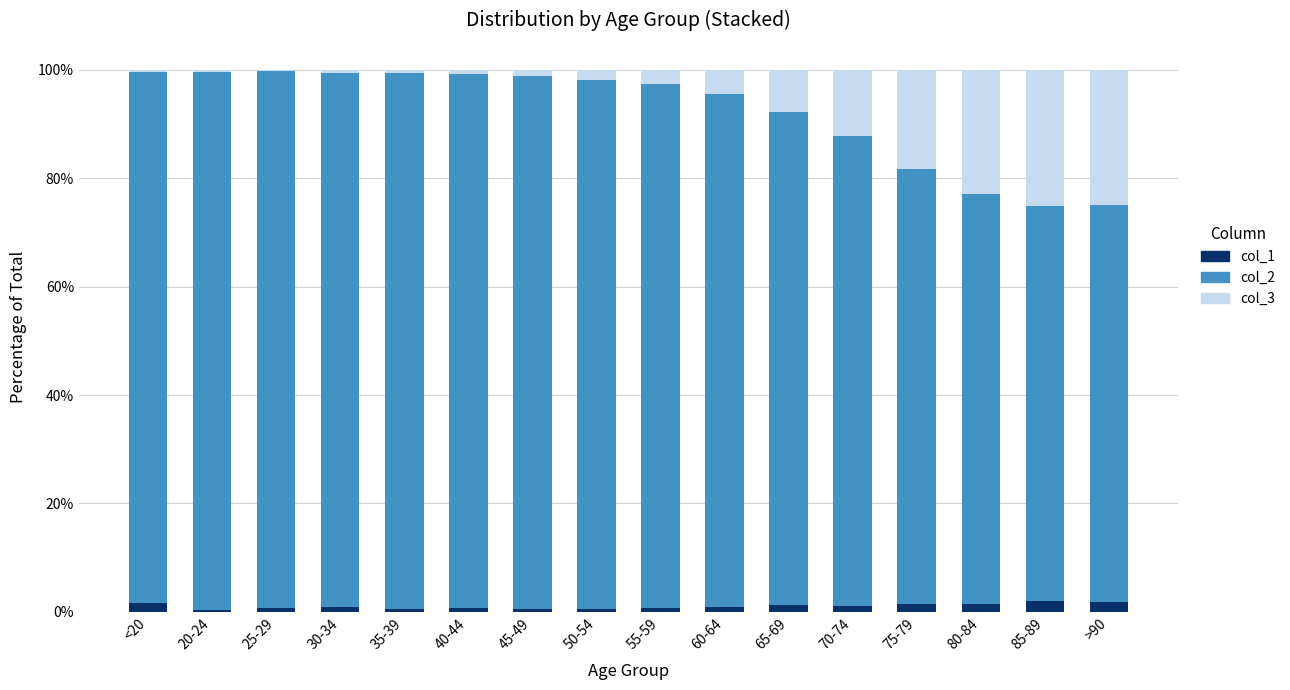

Are the bars horizontal?

No